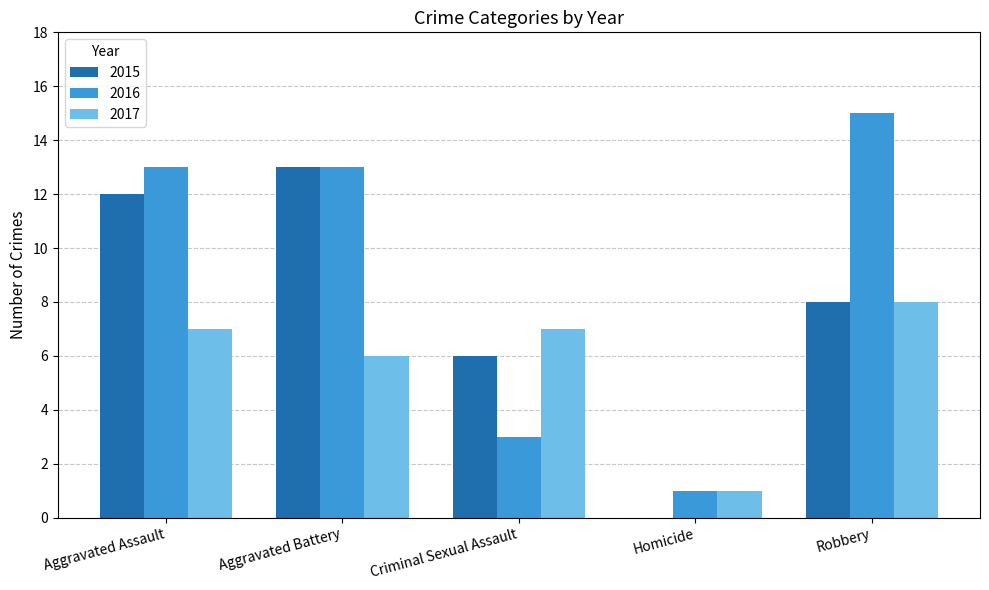

Which series has the largest total across all categories?

2016